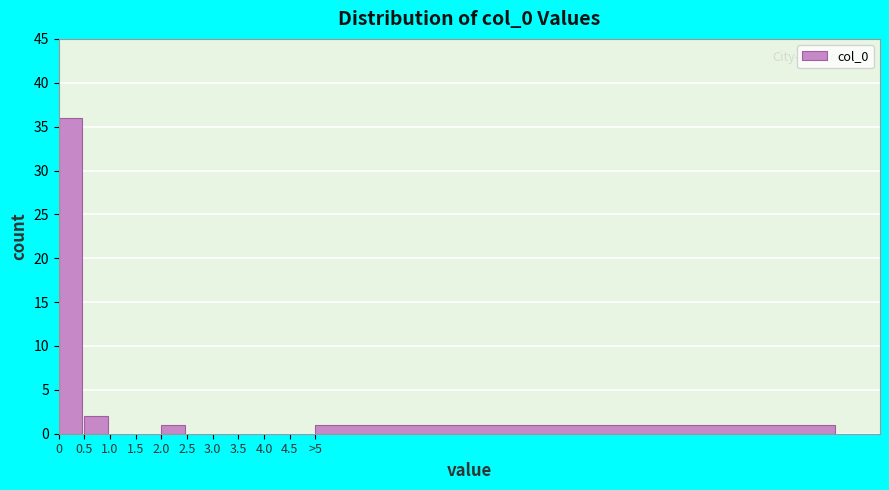

Reading right to left, list all the values displayed in this chart.

>5=1	4.5=0	4.0=0	3.5=0	3.0=0	2.5=0	2.0=1	1.5=0	1.0=0	0.5=2	0=36